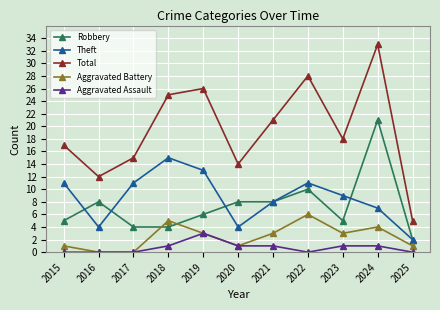

Which series has the largest range (max minus min)?

Total